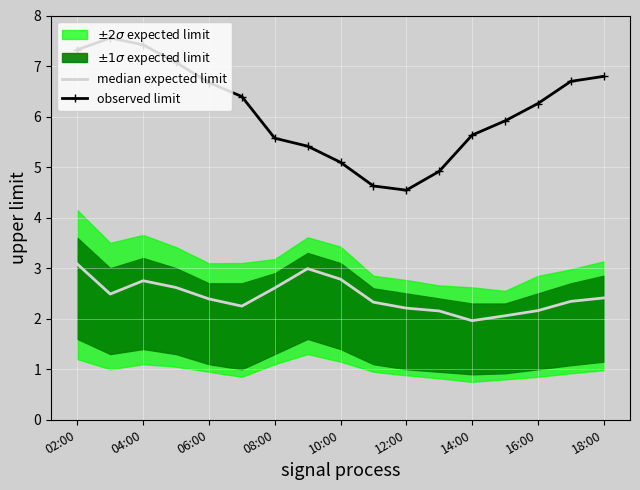

The value of observed limit at 04:00 is 7.4. True or false?

True